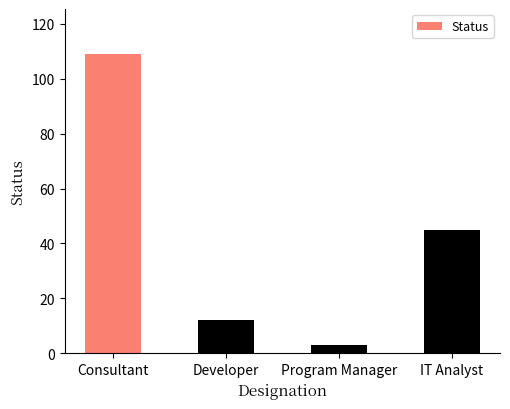

What is the sum of the values at Consultant and Program Manager?

112